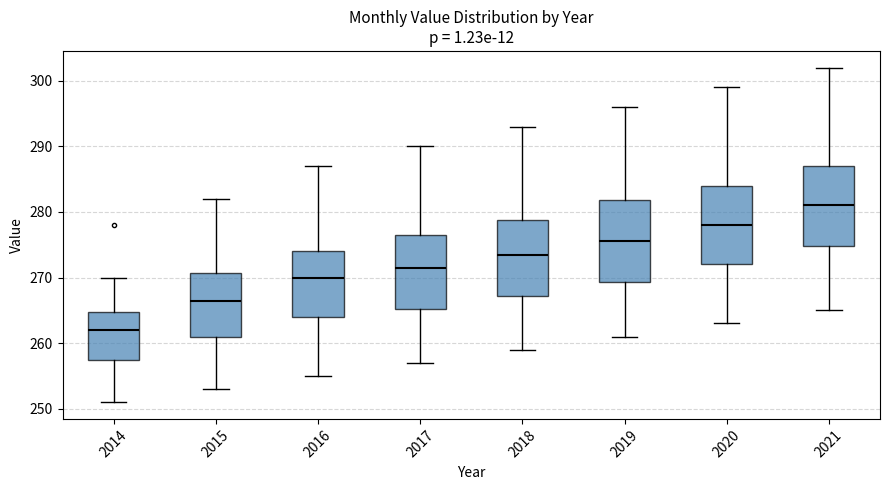

Reading left to right, transcribe this box plot: for each box, give where its median line is, the range the box spans, and where its two whiskers end, as read against the y-axis. The values are not printed on the chart, so give them approximately, as read against the axis.

2014: median 262, box 258 to 265, whiskers 251 to 270
2015: median 267, box 261 to 271, whiskers 253 to 282
2016: median 270, box 264 to 274, whiskers 255 to 287
2017: median 272, box 265 to 277, whiskers 257 to 290
2018: median 274, box 267 to 279, whiskers 259 to 293
2019: median 276, box 269 to 282, whiskers 261 to 296
2020: median 278, box 272 to 284, whiskers 263 to 299
2021: median 281, box 275 to 287, whiskers 265 to 302